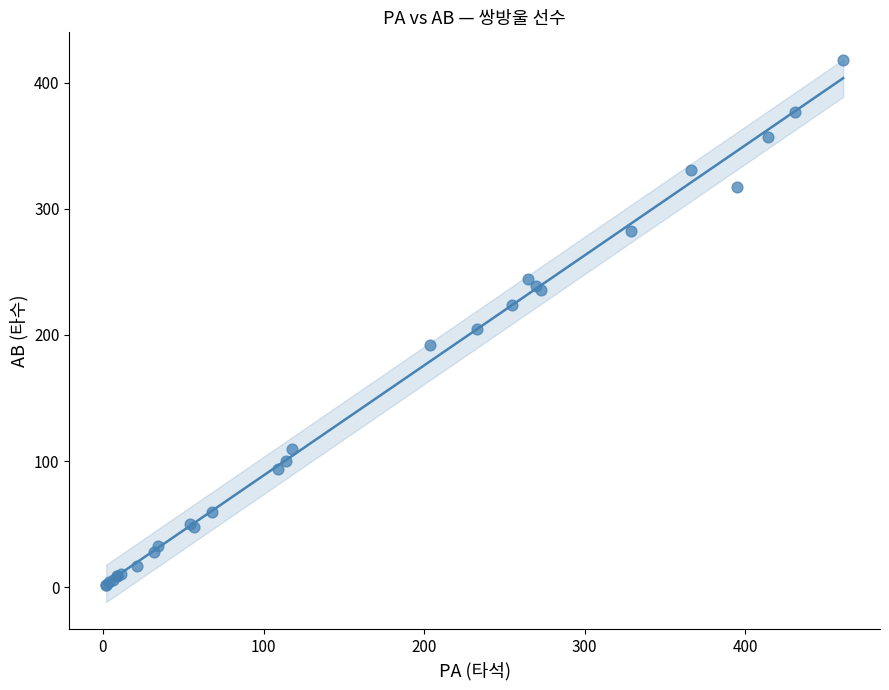

What Y value in the scatter plot is closest to 210?

205